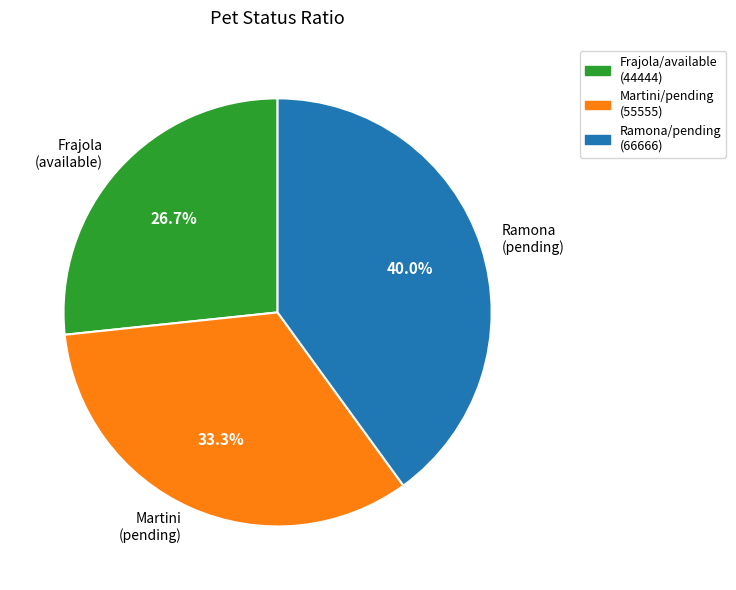

How many slices are in this pie chart?

3